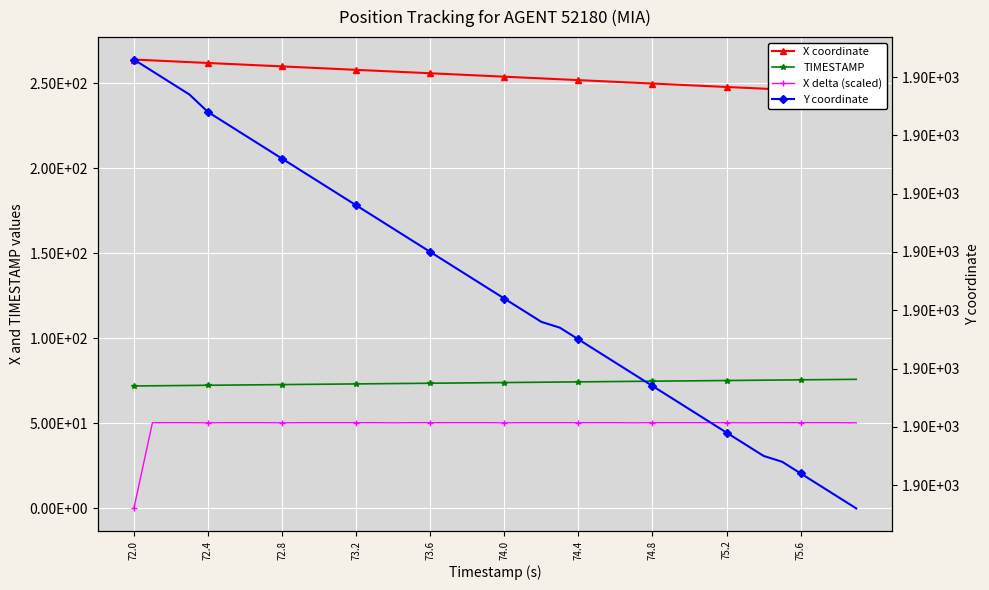

Reading left to right, transcribe all the data shown in this chart.

X coordinate: 263.9	263.4	262.9	262.4	261.9	261.4	260.9	260.4	259.9	259.4	258.9	258.4	257.9	257.4	256.9	256.4	255.9	255.4	254.9	254.4	253.9	253.3	252.8	252.3	251.8	251.3	250.8	250.3	249.8	249.3	248.8	248.3	247.8	247.3	246.8	246.3	245.8	245.3	244.8	244.3
TIMESTAMP: 72.0	72.1	72.2	72.3	72.4	72.5	72.6	72.7	72.8	72.9	73.0	73.1	73.2	73.3	73.4	73.5	73.6	73.7	73.8	73.9	74.0	74.1	74.2	74.3	74.4	74.5	74.6	74.7	74.8	74.9	75.0	75.1	75.2	75.3	75.4	75.5	75.6	75.7	75.8	75.9
X delta (scaled): 0.0	50.4	50.4	50.4	50.3	50.4	50.4	50.4	50.3	50.4	50.4	50.4	50.4	50.4	50.3	50.4	50.4	50.4	50.4	50.4	50.3	50.4	50.4	50.4	50.4	50.4	50.4	50.3	50.4	50.4	50.4	50.4	50.4	50.3	50.4	50.4	50.4	50.4	50.4	50.3
Y coordinate: 1896.4	1896.4	1896.4	1896.4	1896.3	1896.3	1896.3	1896.3	1896.3	1896.2	1896.2	1896.2	1896.2	1896.2	1896.1	1896.1	1896.1	1896.1	1896.1	1896.0	1896.0	1896.0	1896.0	1896.0	1896.0	1895.9	1895.9	1895.9	1895.9	1895.8	1895.8	1895.8	1895.8	1895.8	1895.8	1895.7	1895.7	1895.7	1895.7	1895.7